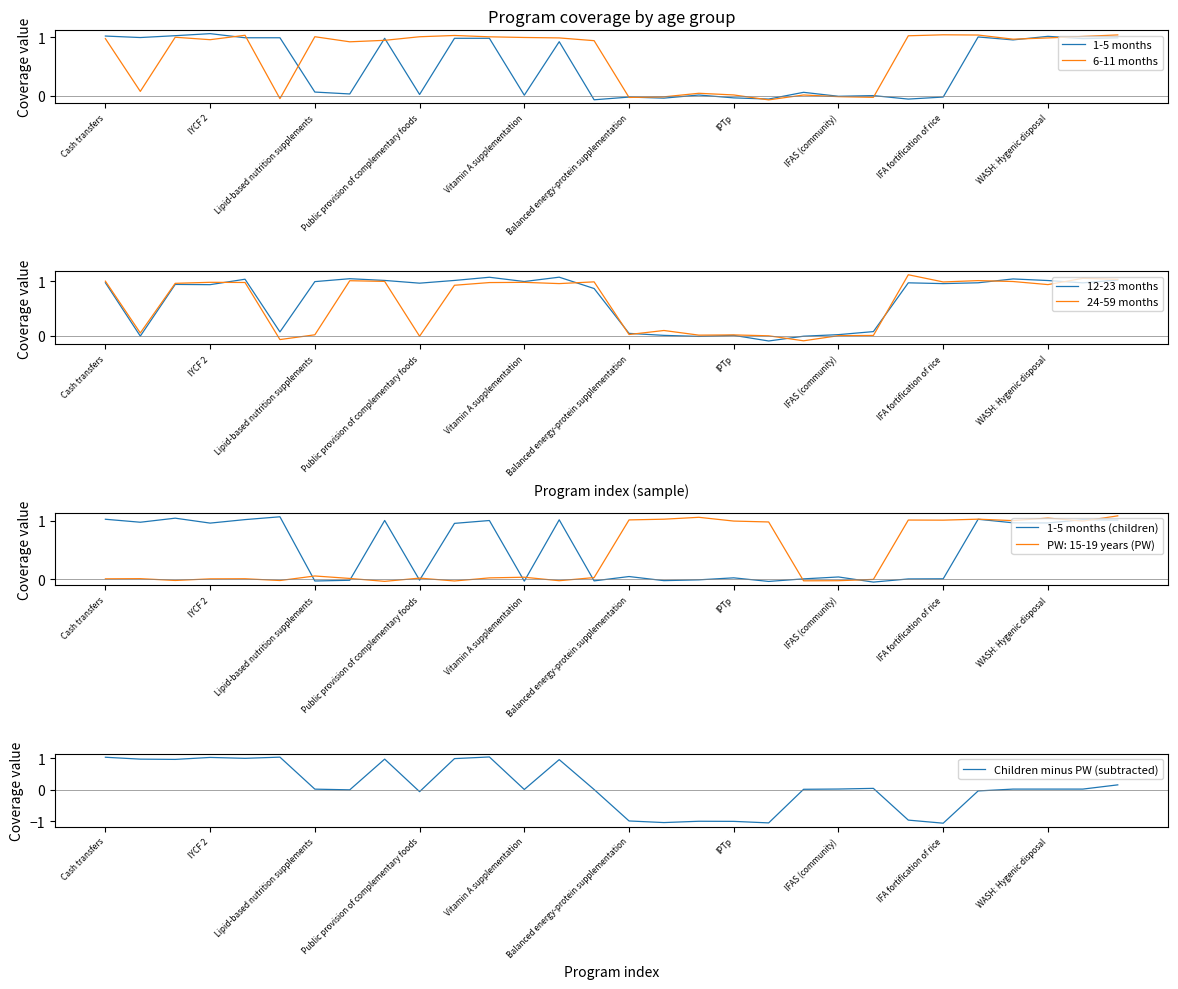

What is the label of the 29th point from the left?

28